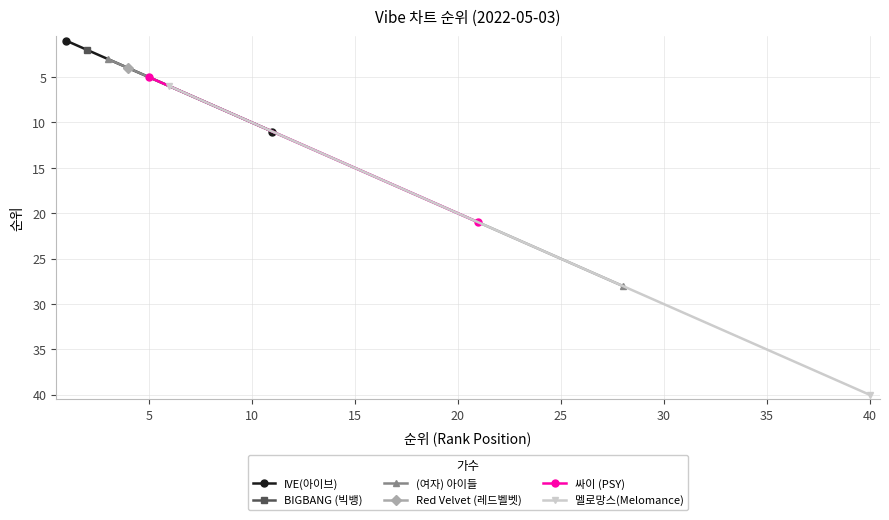

What is the lowest value of the 싸이 (PSY) series?

5